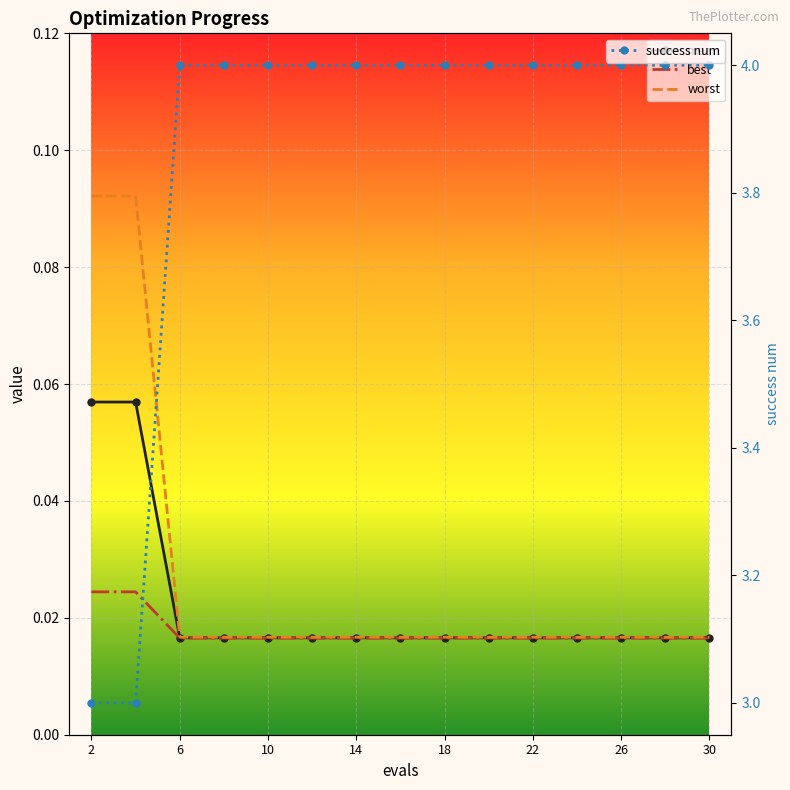

What is the lowest value of the success num series?

3